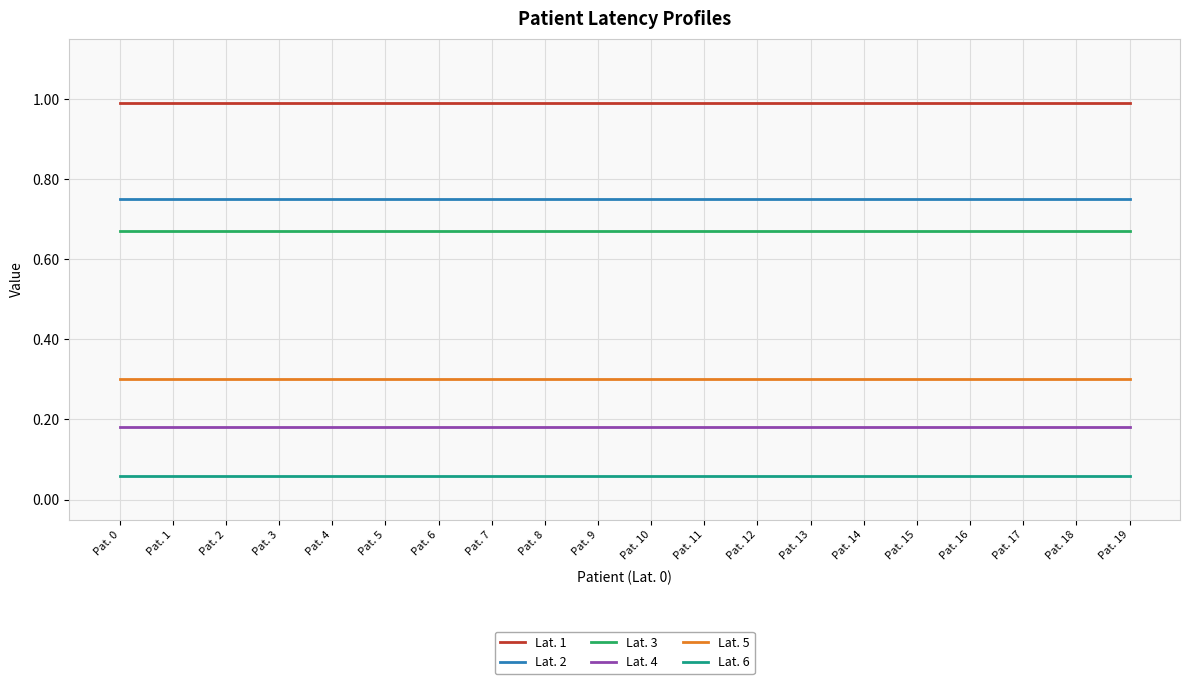

True or false: Lat. 3 and Lat. 5 intersect in this chart.

False